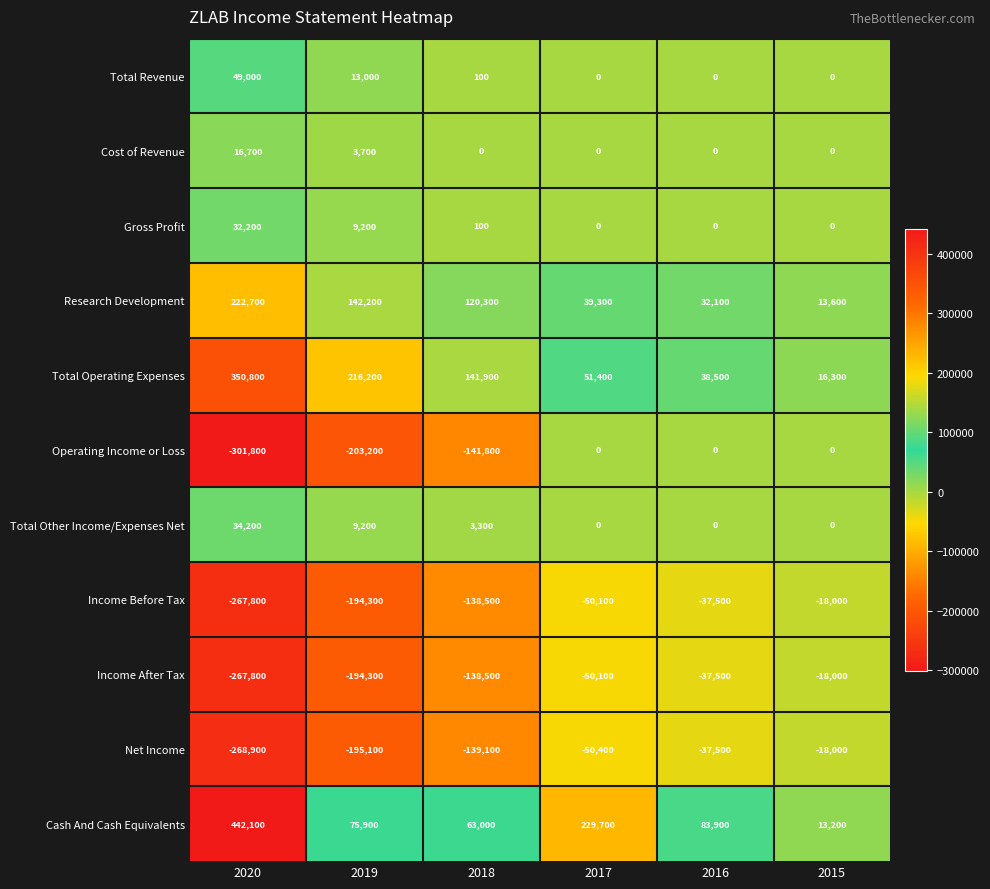

What is the difference between the Total Operating Expenses values at 2017 and 2018?

90500